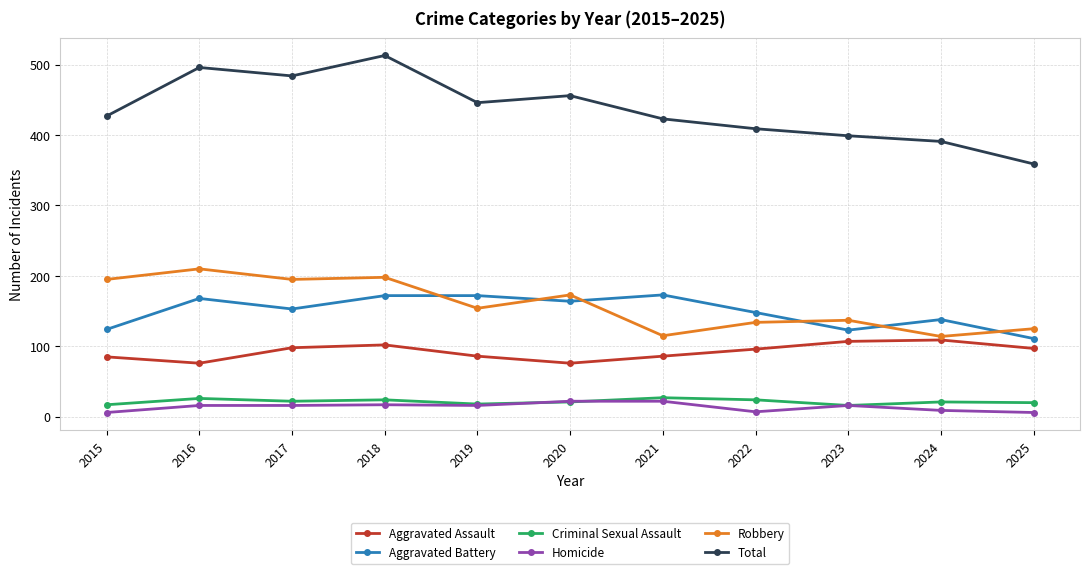

Which series changed the most between 2015 and 2016?

Total